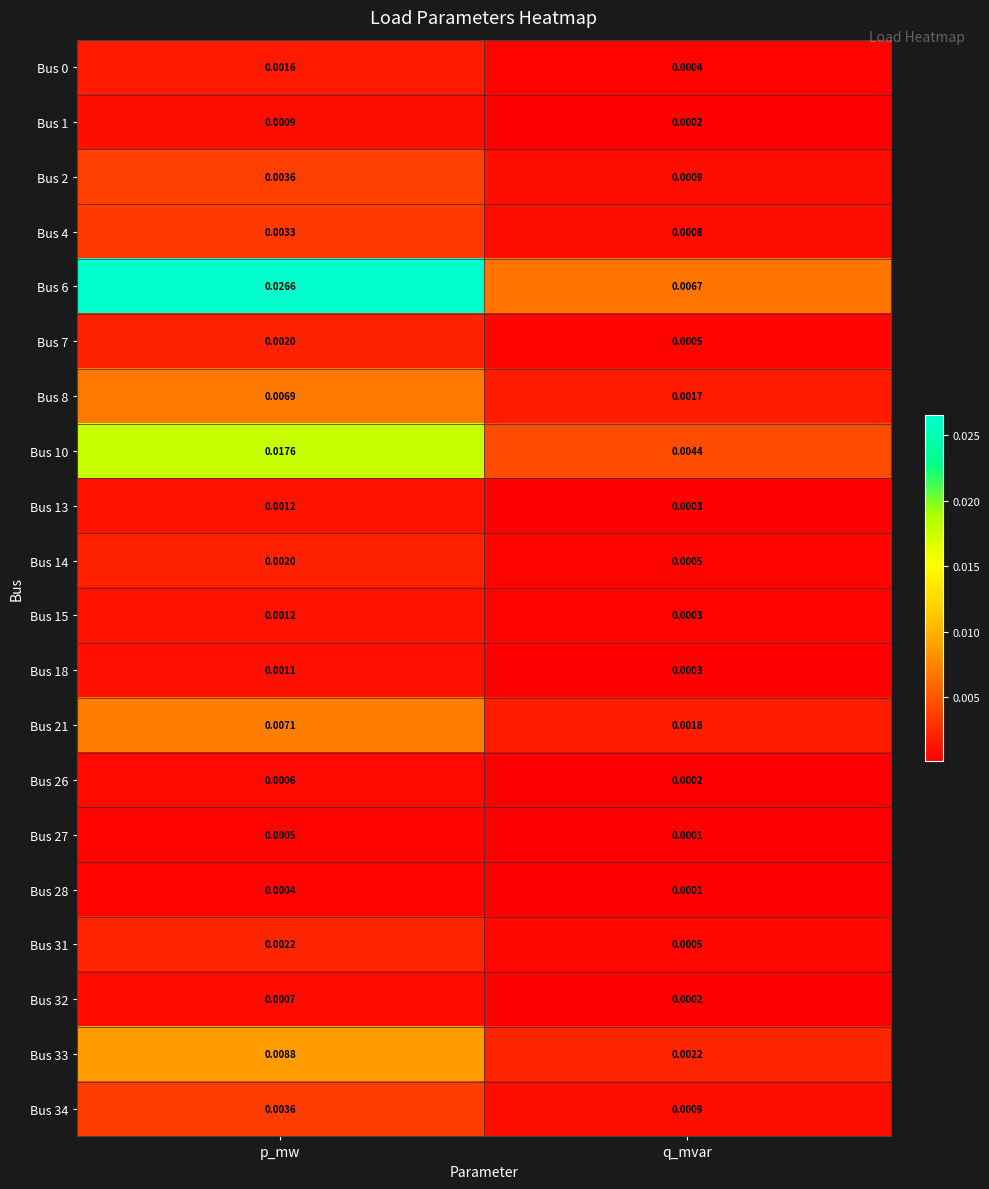

Rank the categories by Bus 6 value from lowest to highest.

q_mvar, p_mw